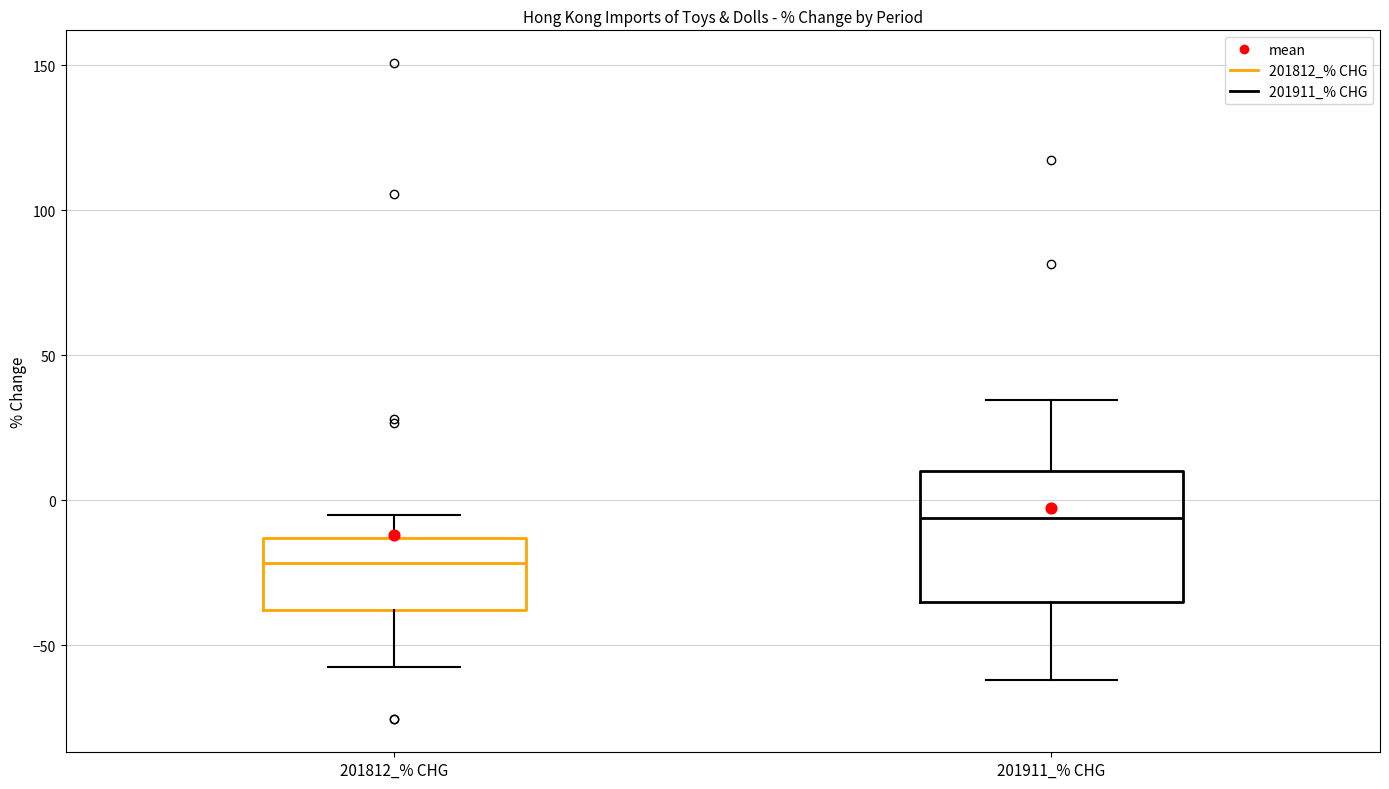

Which box is the tallest, from its lower edge to its upper edge?

201911_% CHG